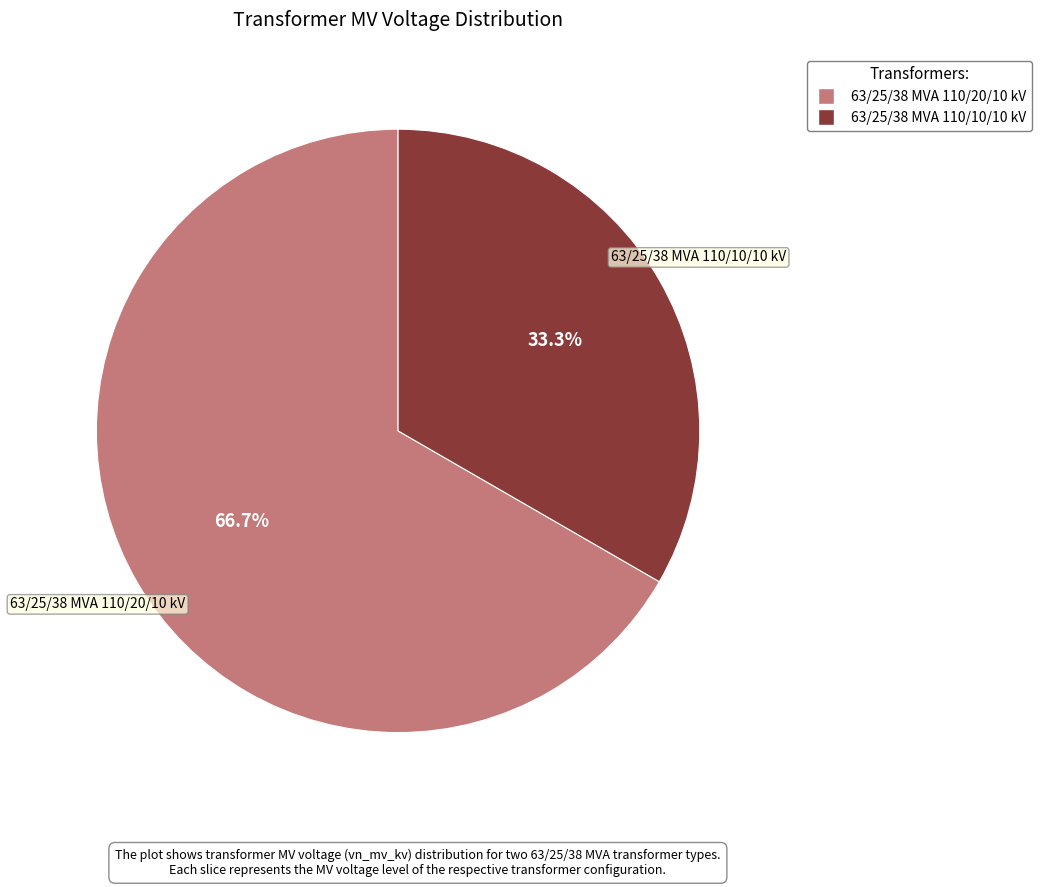

Rank the categories by value from highest to lowest.

63/25/38 MVA 110/20/10 kV, 63/25/38 MVA 110/10/10 kV